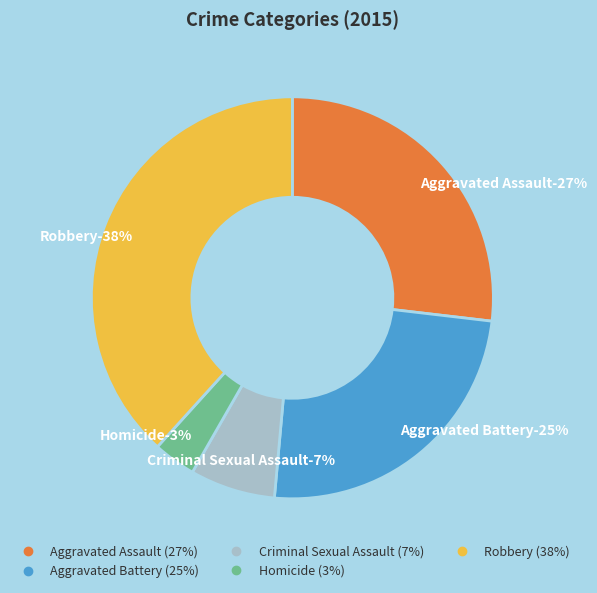

To the nearest percent, what is the difference between the largest and smallest slice percentages?

35%